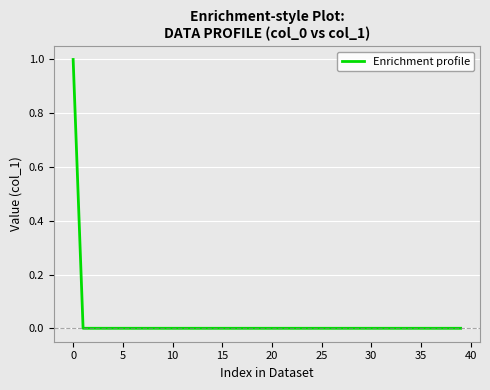

What is the greatest value displayed?

1.0